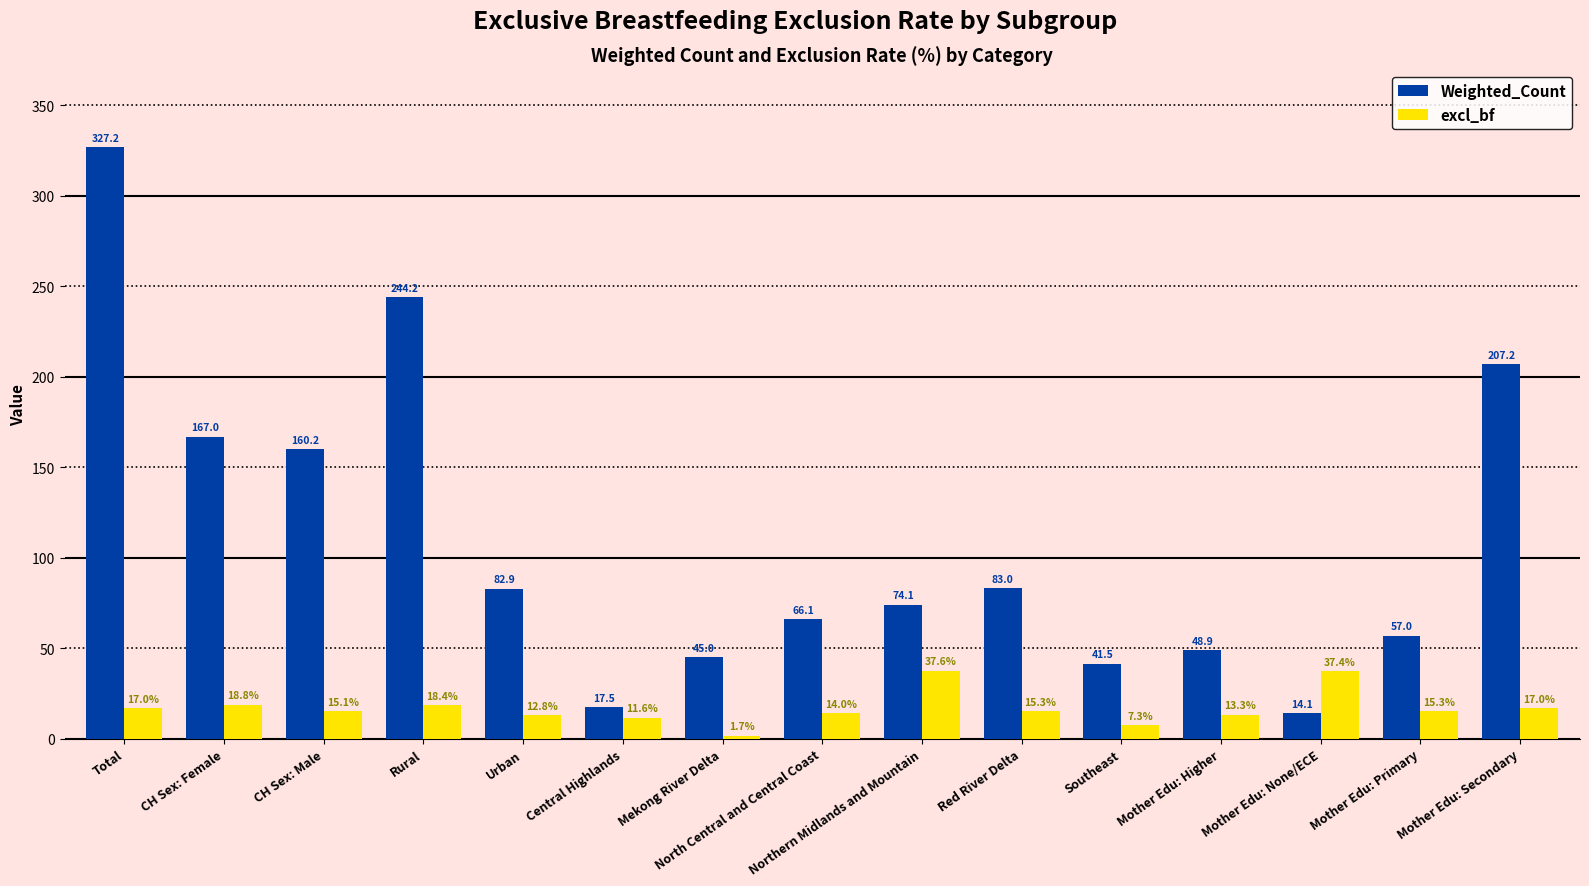

What is the difference between the maximum and second lowest values in the Weighted_Count series?

309.7